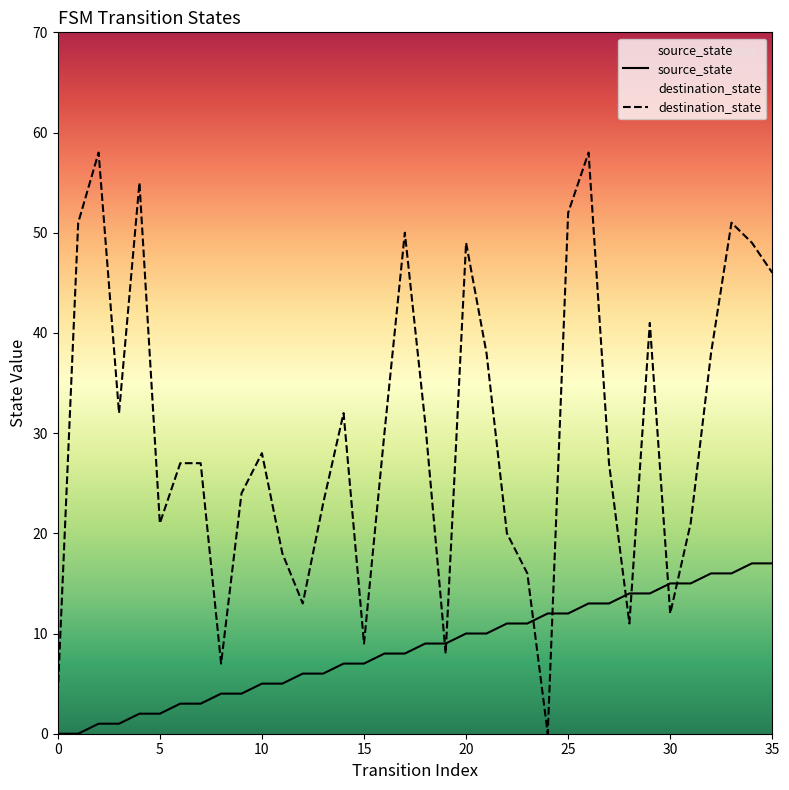

Is the value of source_state at 10 greater than the value of destination_state at 30?

No